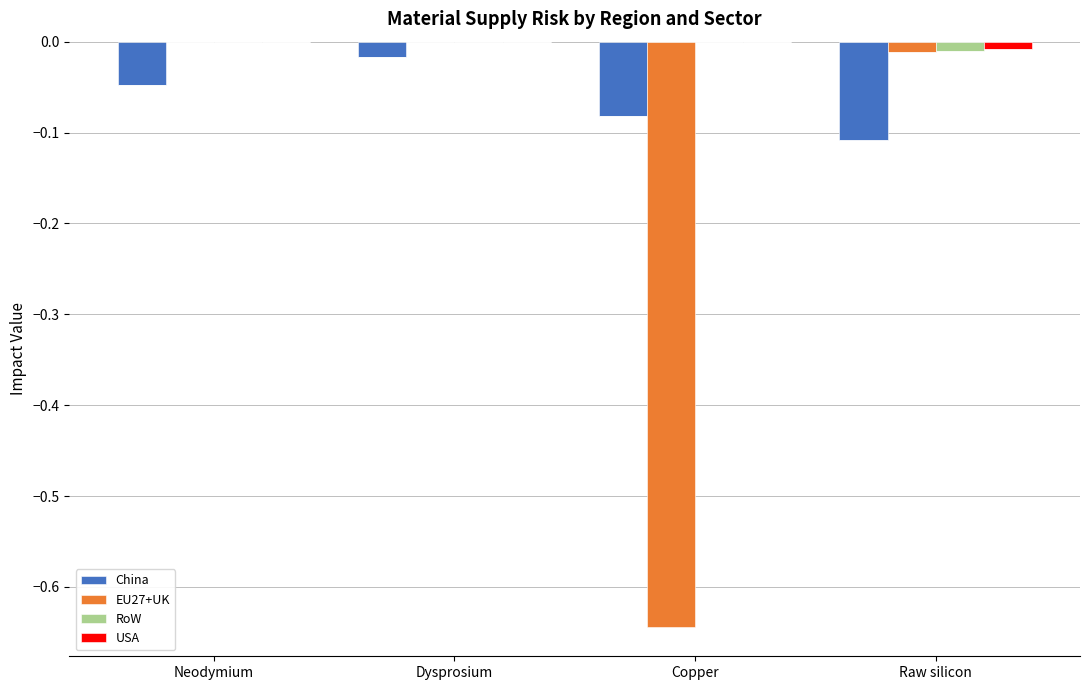

Is it true that China equals -0.0 at Dysprosium?

True